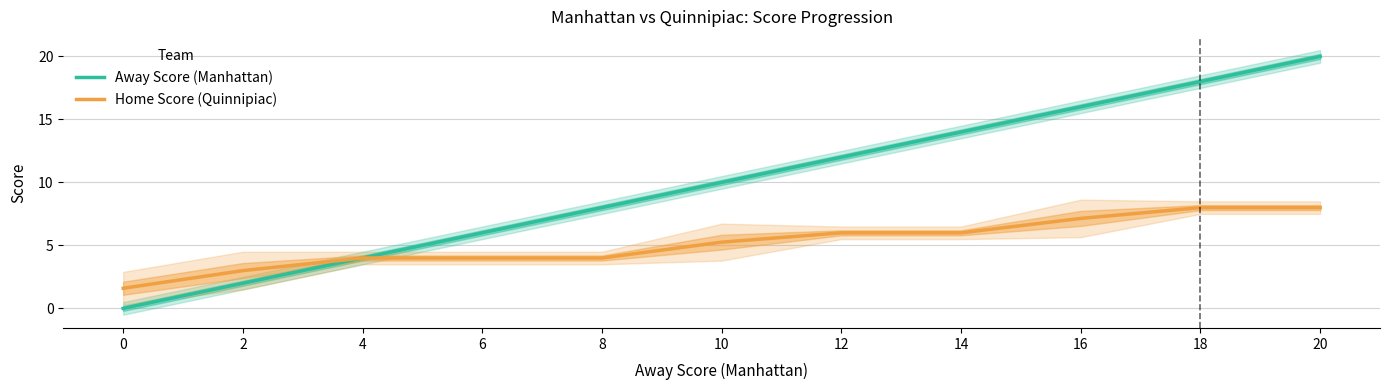

How many distinct data groups are displayed?

2